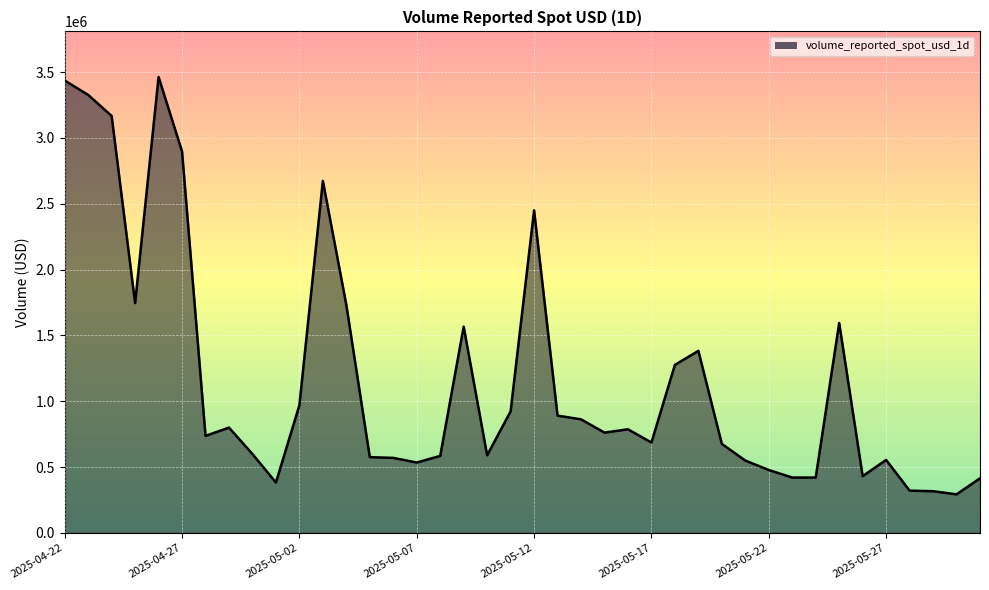

What is the smallest value displayed?

293024.4